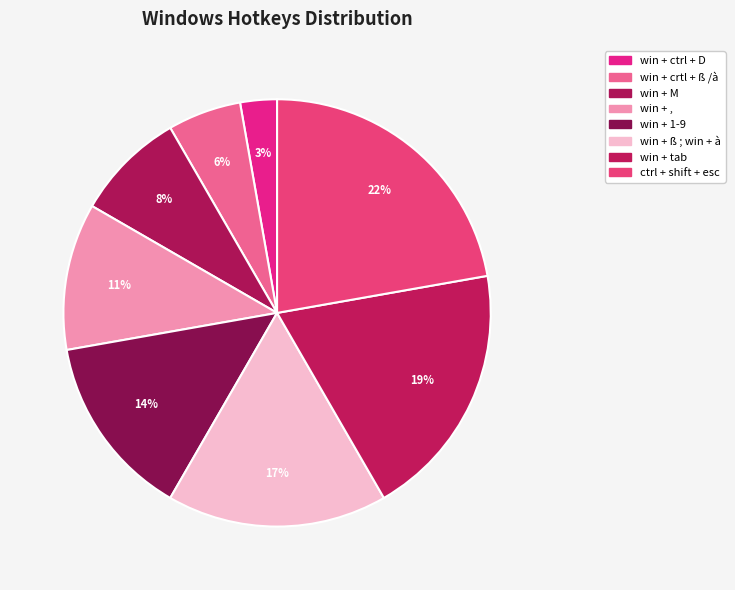

How many slices are in this pie chart?

8